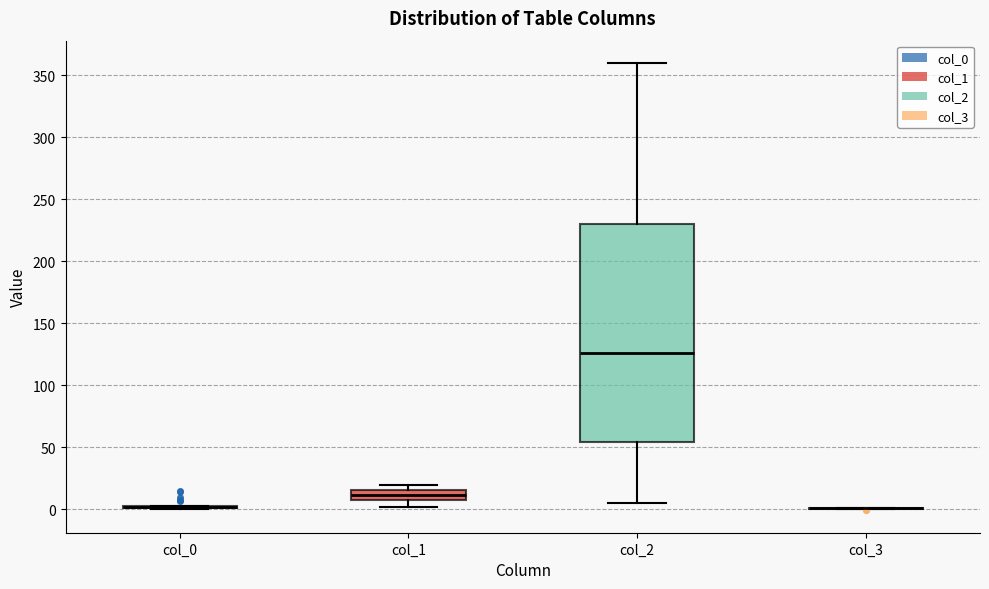

Where does the median line of the box for col_2 sit on the y-axis? The values are not printed on the chart, so give them approximately, as read against the axis.

125